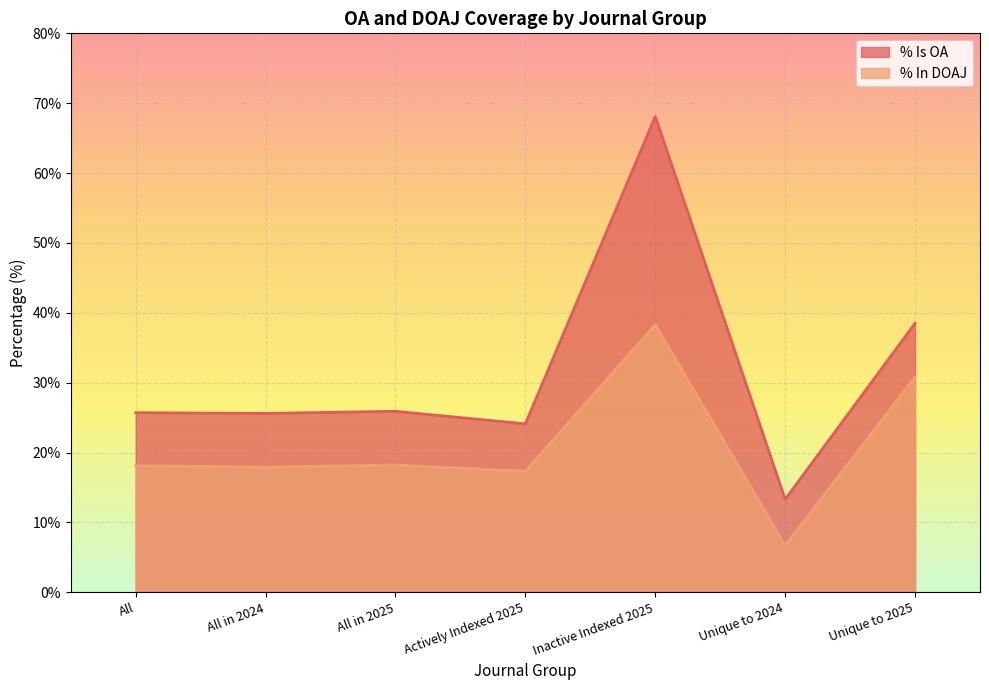

How many lines are shown in the chart?

2